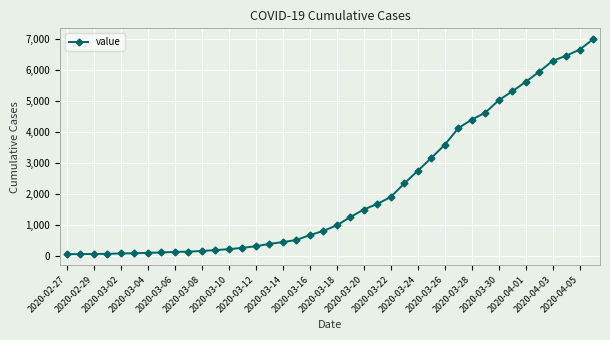

What is the sum of all values?

85761